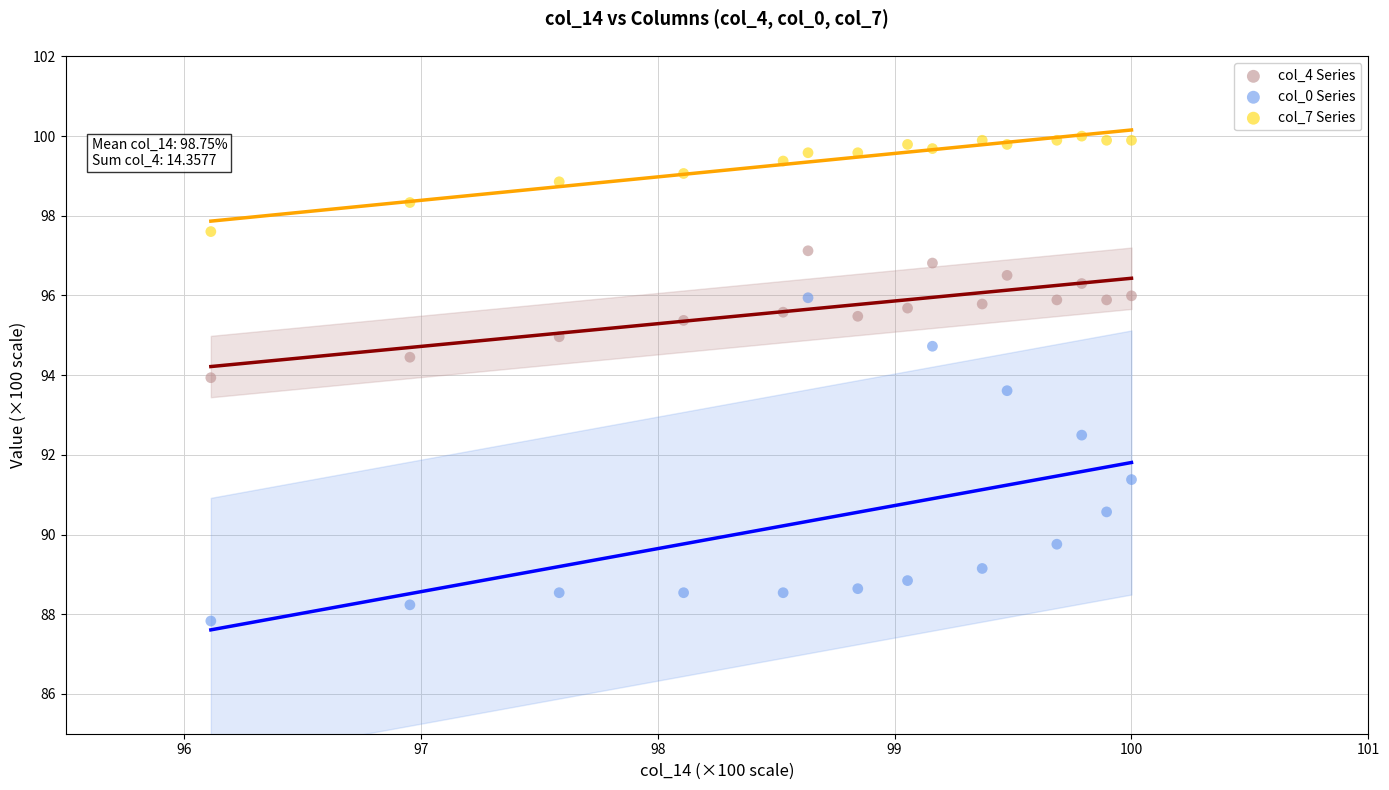

Across all data points, what is the range of Y values (max minus min)?

12.2